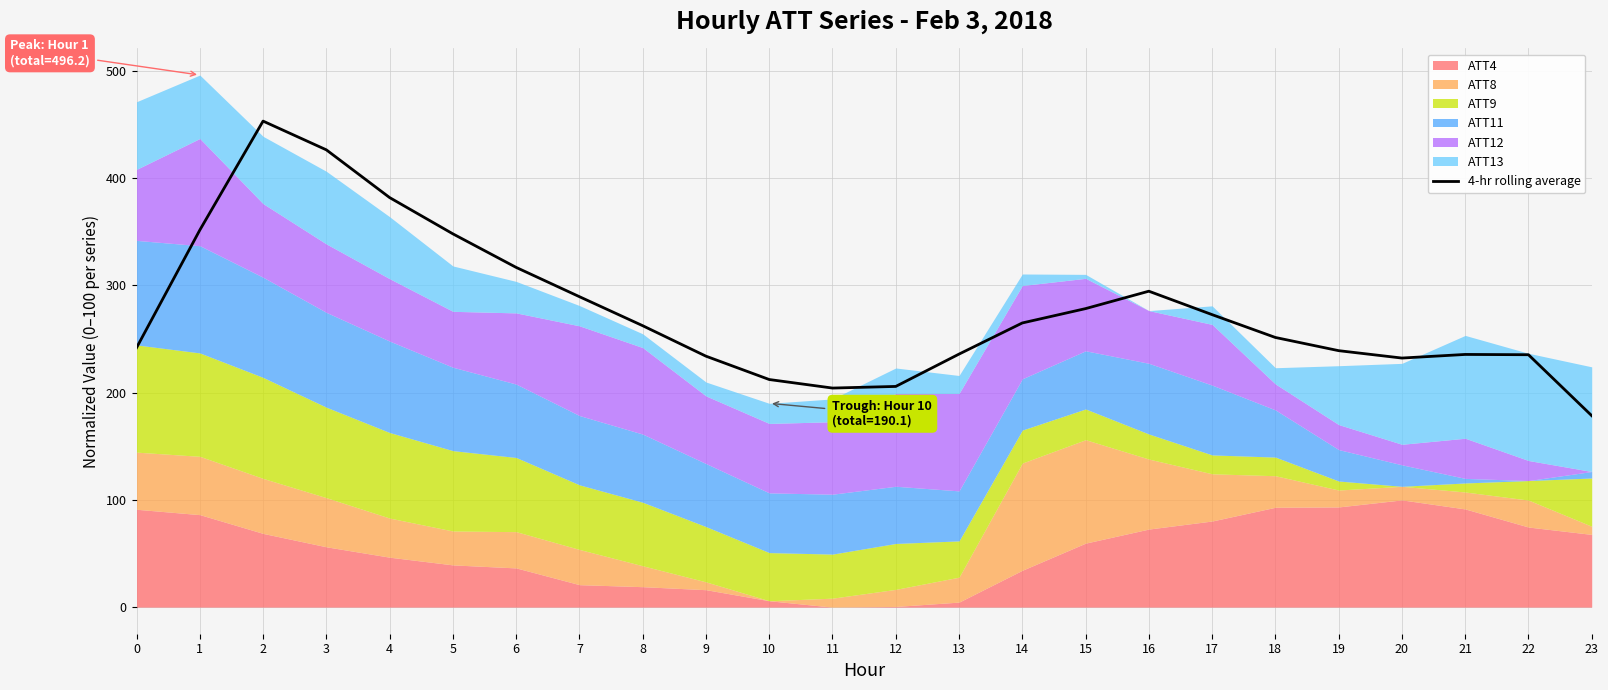

The chart shows a value of 205.8 at 12. True or false?

True